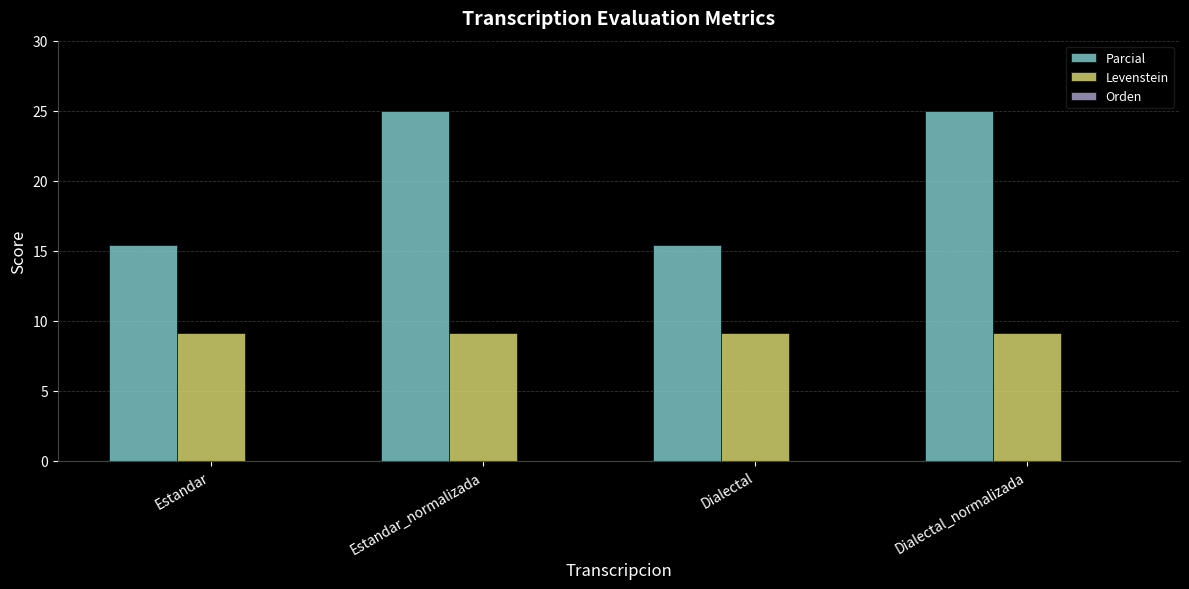

Which series has the largest range (max minus min)?

Parcial